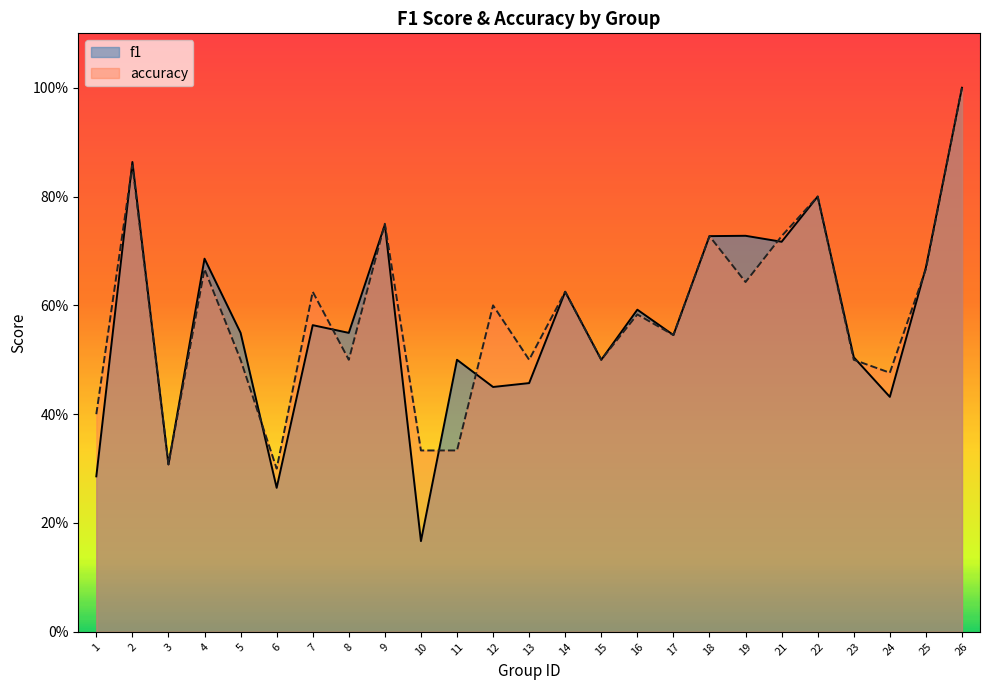

Reading right to left, transcribe all the data shown in this chart.

f1: 1.0	0.7	0.4	0.5	0.8	0.7	0.7	0.7	0.5	0.6	0.5	0.6	0.5	0.5	0.5	0.2	0.7	0.5	0.6	0.3	0.5	0.7	0.3	0.9	0.3
accuracy: 1.0	0.7	0.5	0.5	0.8	0.7	0.6	0.7	0.5	0.6	0.5	0.6	0.5	0.6	0.3	0.3	0.8	0.5	0.6	0.3	0.5	0.7	0.3	0.9	0.4